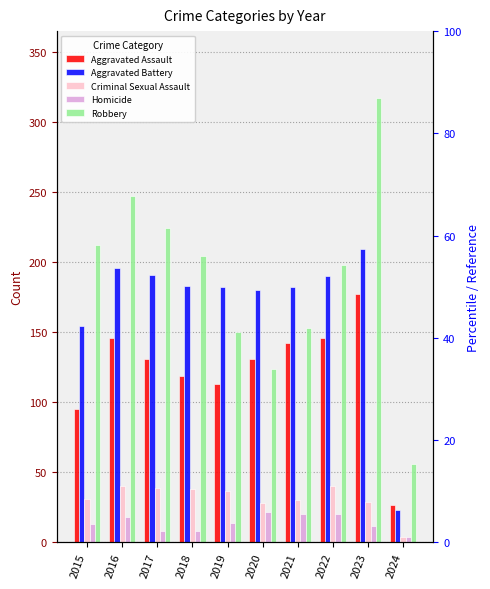

What is the sum of all Aggravated Battery values?

1690